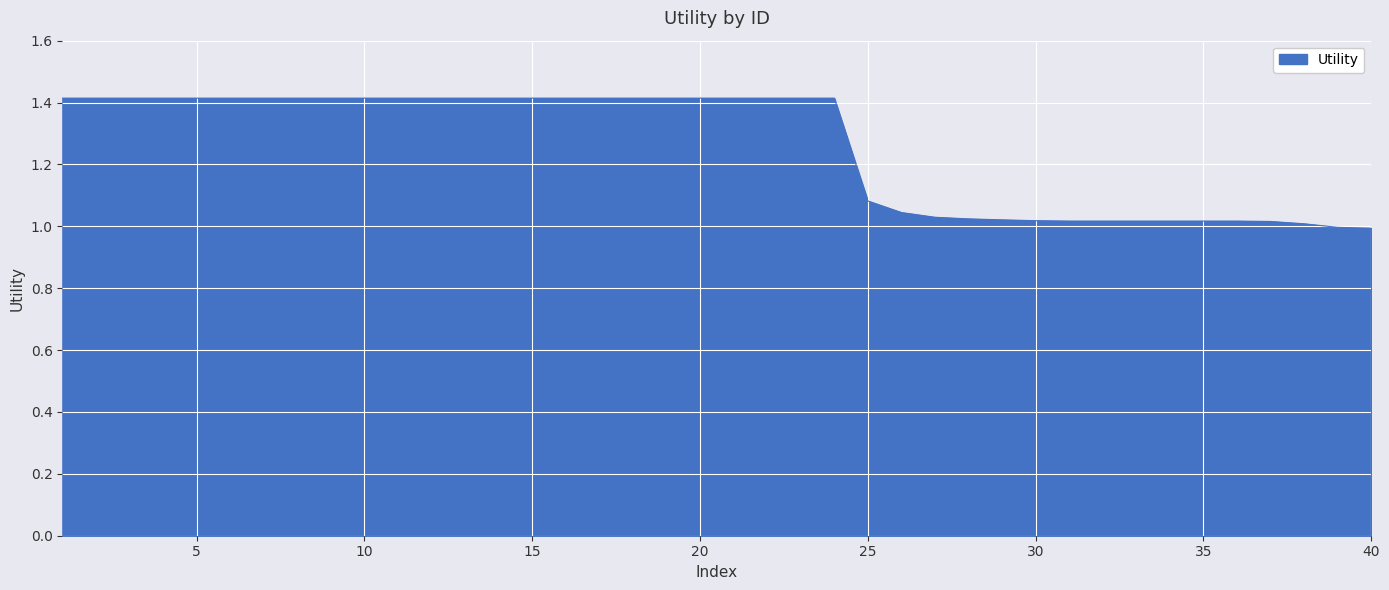

What is the difference between the maximum and minimum values?

0.4